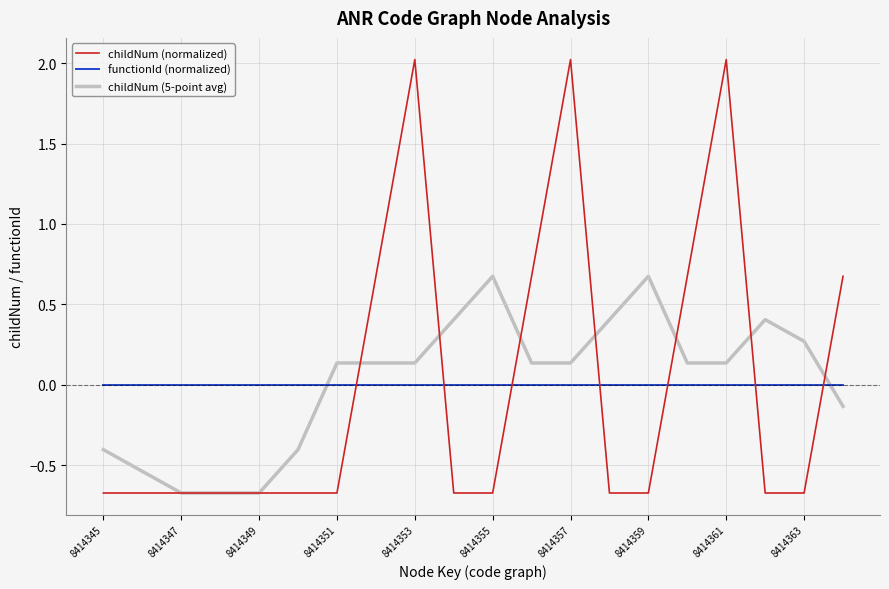

Which series has the largest range (max minus min)?

childNum (normalized)